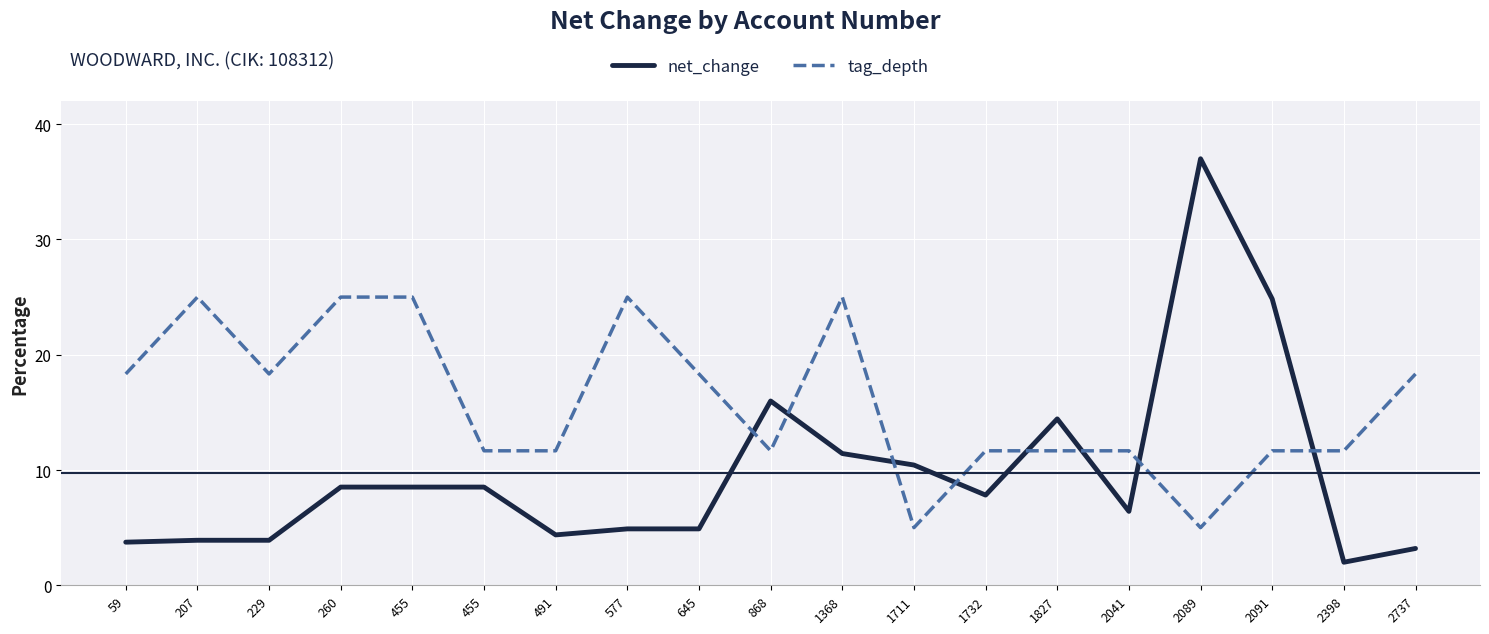

Is this an area chart (filled region under the line)?

No